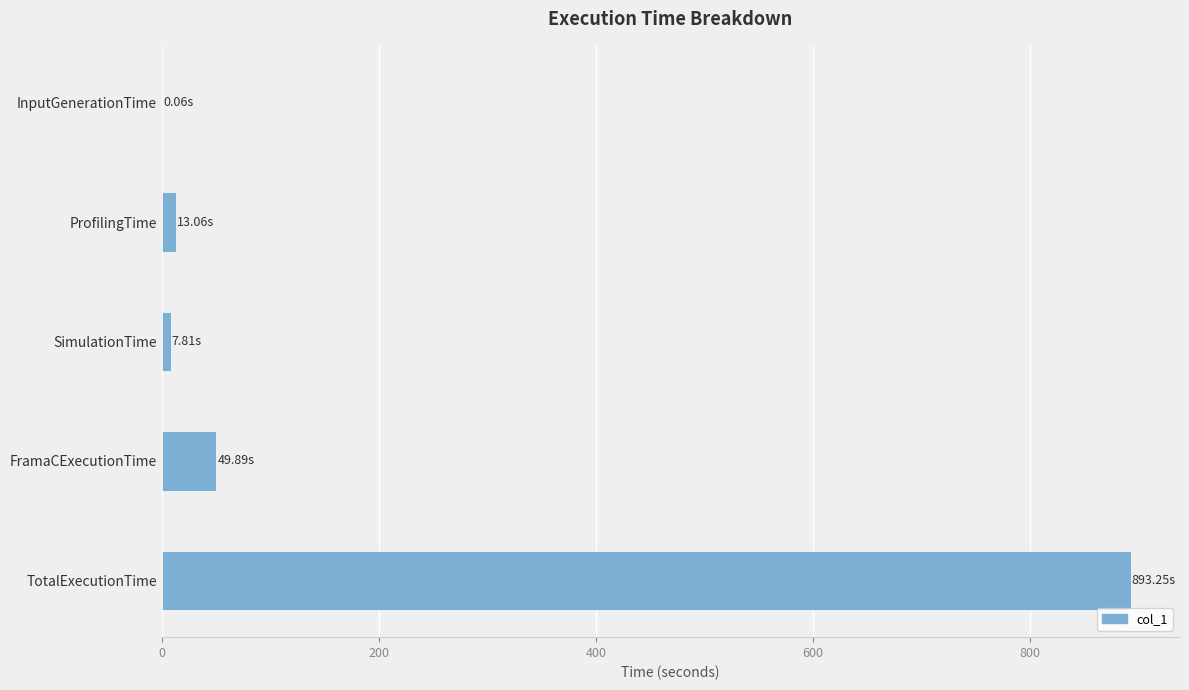

Between ProfilingTime and FramaCExecutionTime, which is larger?

FramaCExecutionTime